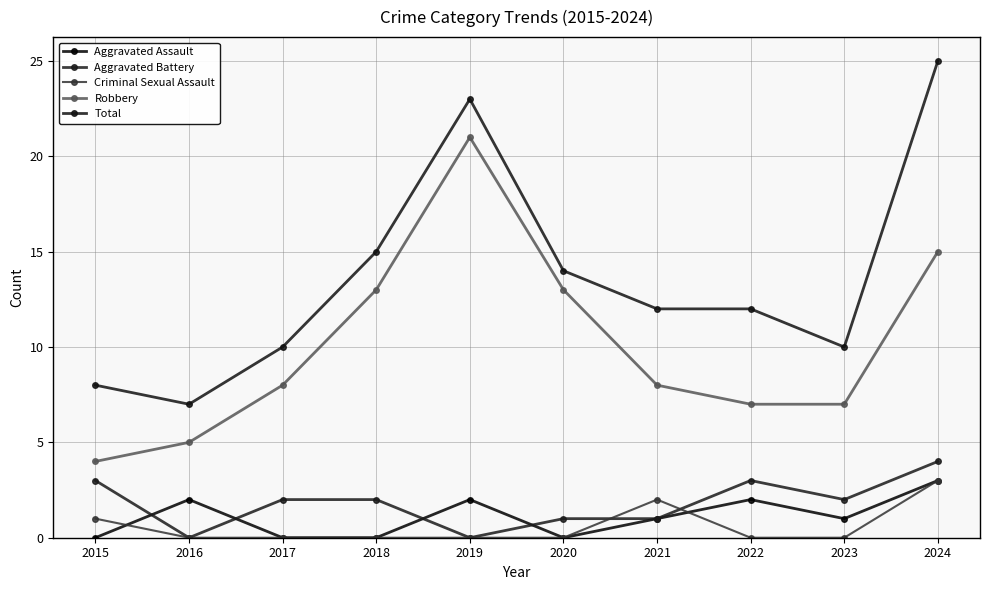

Reading right to left, list all the values displayed in this chart.

Aggravated Assault: 3	1	2	1	0	2	0	0	2	0
Aggravated Battery: 4	2	3	1	1	0	2	2	0	3
Criminal Sexual Assault: 3	0	0	2	0	0	0	0	0	1
Robbery: 15	7	7	8	13	21	13	8	5	4
Total: 25	10	12	12	14	23	15	10	7	8